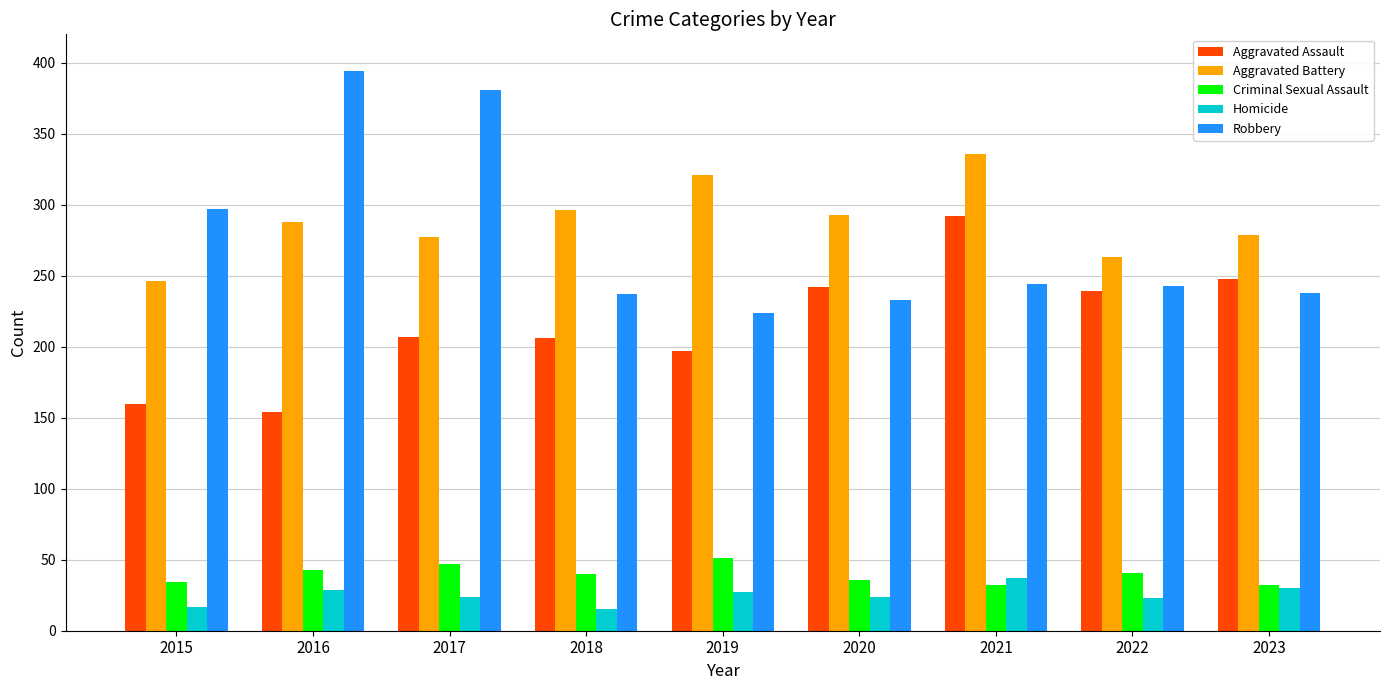

At 2017, list the series in order from largest to smallest.

Robbery, Aggravated Battery, Aggravated Assault, Criminal Sexual Assault, Homicide